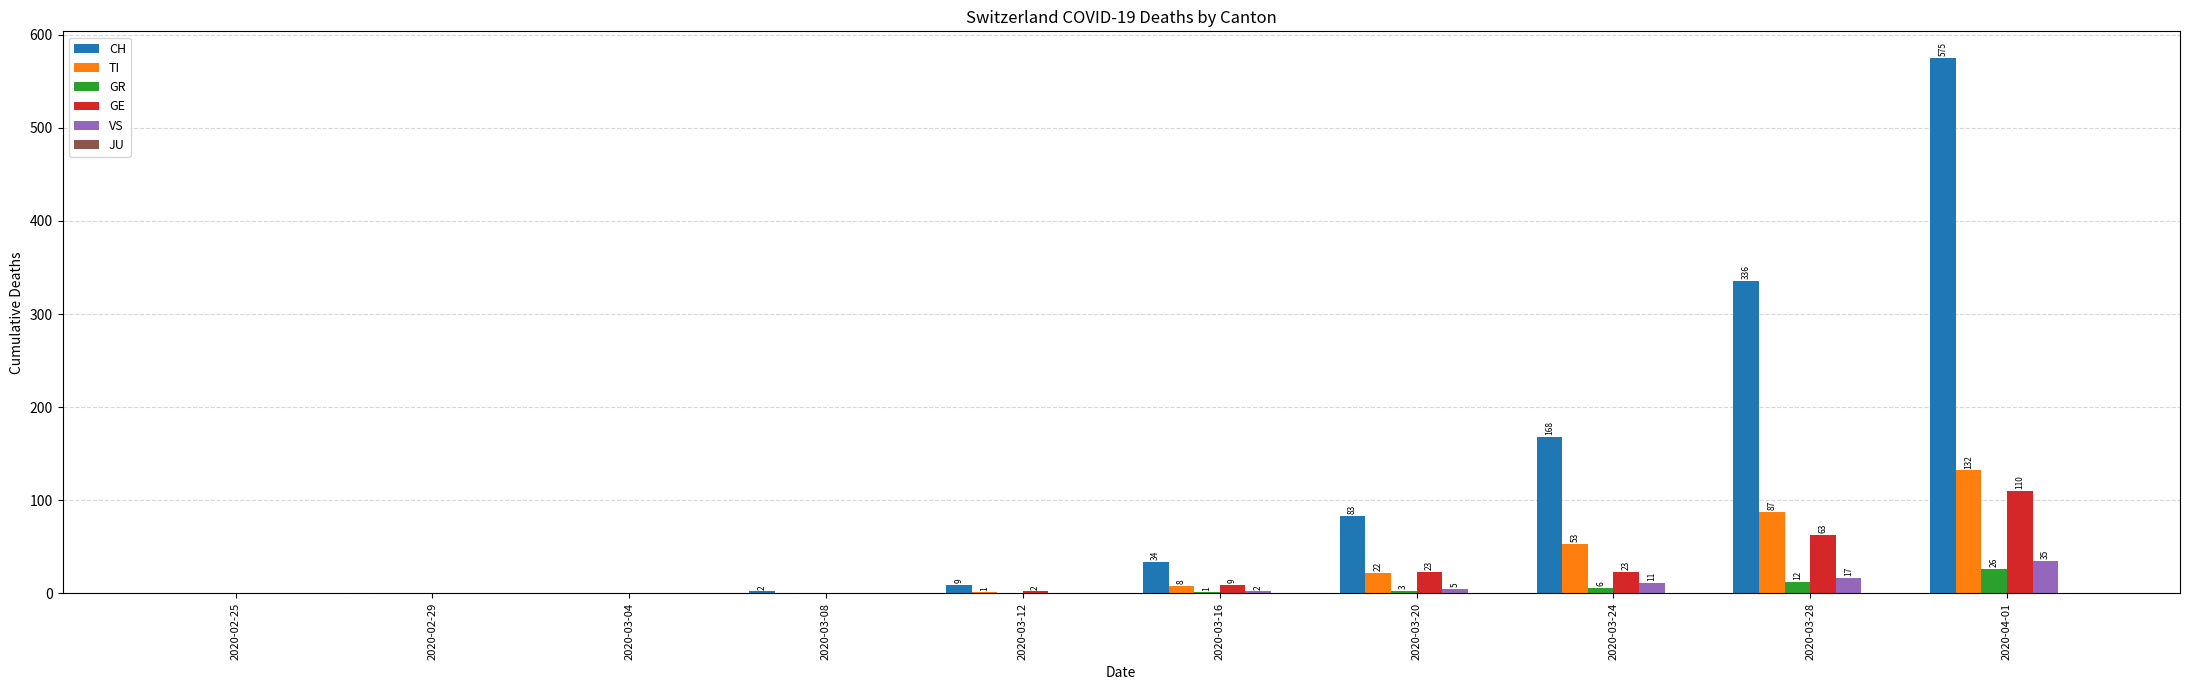

What is the greatest value displayed?

575